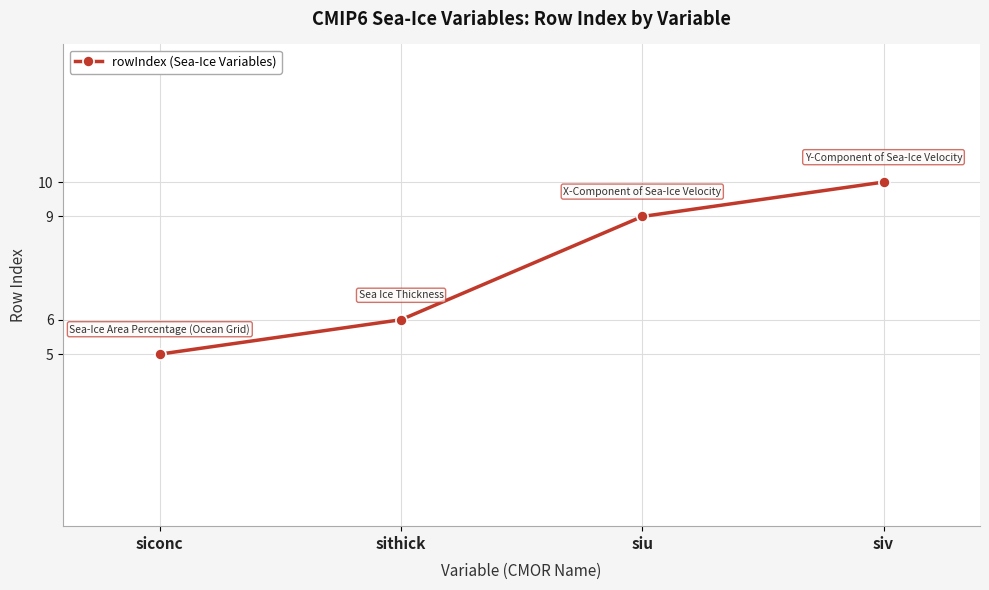

The value at siconc is 1. True or false?

False